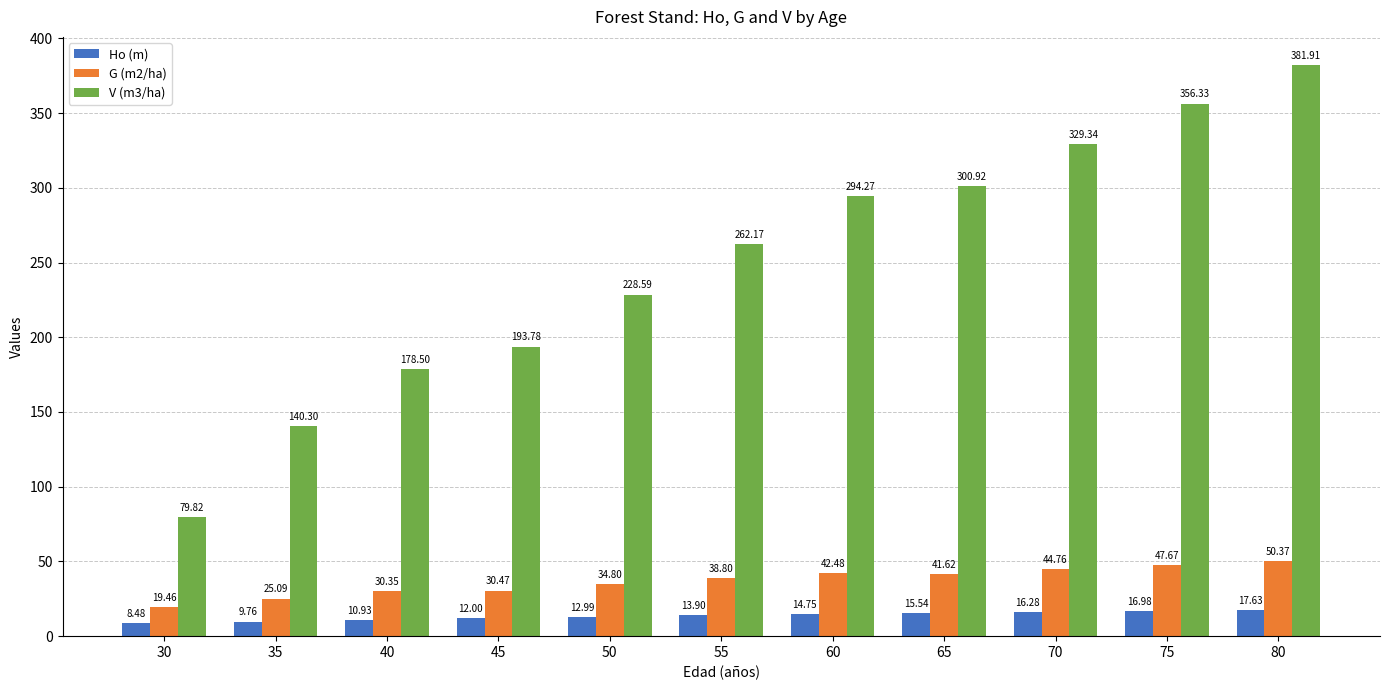

Which series has the largest range (max minus min)?

V (m3/ha)